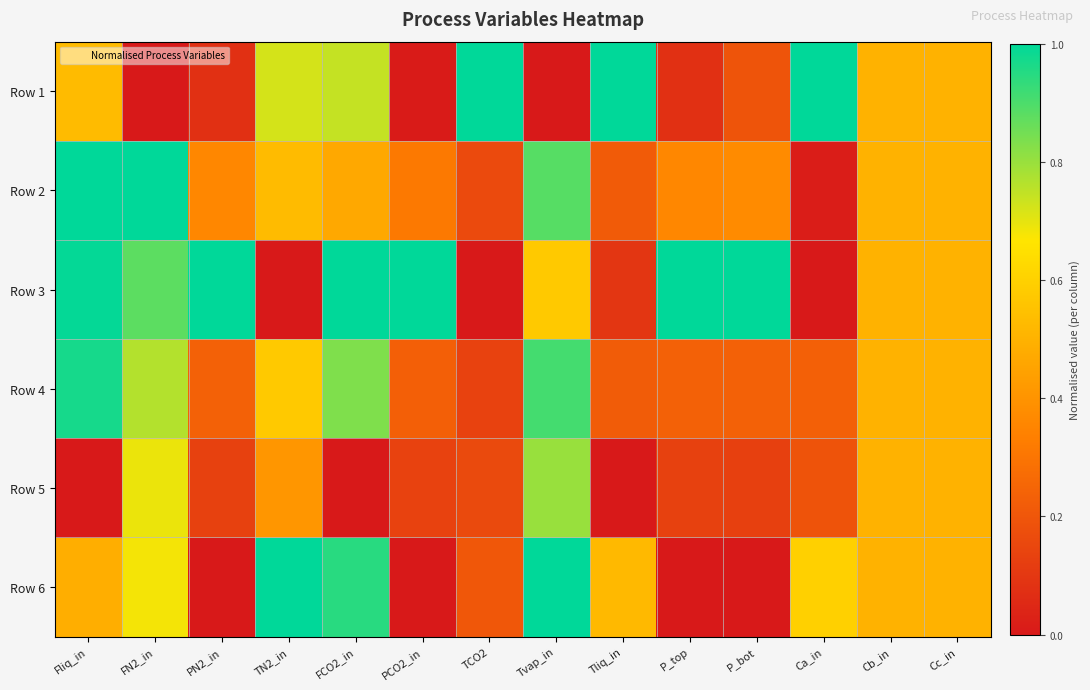

Reading left to right, extract all data points from this chart.

Row 1: Fliq_in=0.5	FN2_in=0.0	PN2_in=0.1	TN2_in=0.7	FCO2_in=0.7	PCO2_in=0.0	TCO2=1.0	Tvap_in=0.0	Tliq_in=1.0	P_top=0.1	P_bot=0.2	Ca_in=1.0	Cb_in=0.5	Cc_in=0.5
Row 2: Fliq_in=1.0	FN2_in=1.0	PN2_in=0.4	TN2_in=0.5	FCO2_in=0.5	PCO2_in=0.3	TCO2=0.2	Tvap_in=0.9	Tliq_in=0.2	P_top=0.4	P_bot=0.4	Ca_in=0.0	Cb_in=0.5	Cc_in=0.5
Row 3: Fliq_in=1.0	FN2_in=0.9	PN2_in=1.0	TN2_in=0.0	FCO2_in=1.0	PCO2_in=1.0	TCO2=0.0	Tvap_in=0.6	Tliq_in=0.1	P_top=1.0	P_bot=1.0	Ca_in=0.0	Cb_in=0.5	Cc_in=0.5
Row 4: Fliq_in=1.0	FN2_in=0.8	PN2_in=0.2	TN2_in=0.6	FCO2_in=0.8	PCO2_in=0.2	TCO2=0.1	Tvap_in=0.9	Tliq_in=0.2	P_top=0.2	P_bot=0.2	Ca_in=0.2	Cb_in=0.5	Cc_in=0.5
Row 5: Fliq_in=0.0	FN2_in=0.7	PN2_in=0.1	TN2_in=0.4	FCO2_in=0.0	PCO2_in=0.1	TCO2=0.2	Tvap_in=0.8	Tliq_in=0.0	P_top=0.1	P_bot=0.1	Ca_in=0.2	Cb_in=0.5	Cc_in=0.5
Row 6: Fliq_in=0.5	FN2_in=0.7	PN2_in=0.0	TN2_in=1.0	FCO2_in=0.9	PCO2_in=0.0	TCO2=0.2	Tvap_in=1.0	Tliq_in=0.5	P_top=0.0	P_bot=0.0	Ca_in=0.6	Cb_in=0.5	Cc_in=0.5